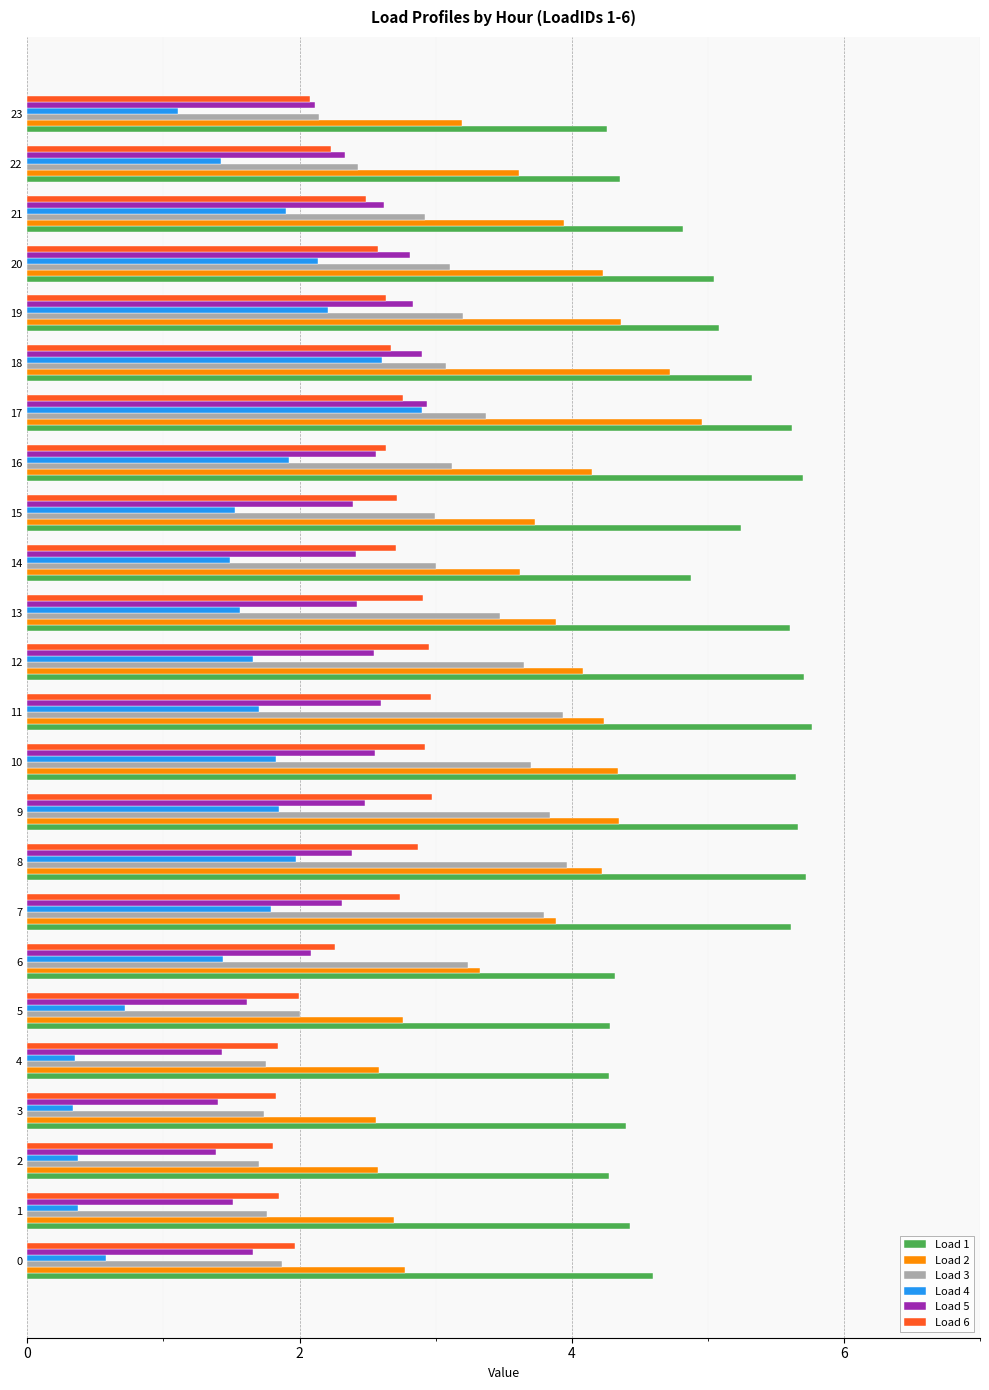

What is the difference between the highest and lowest values at 10?

3.8